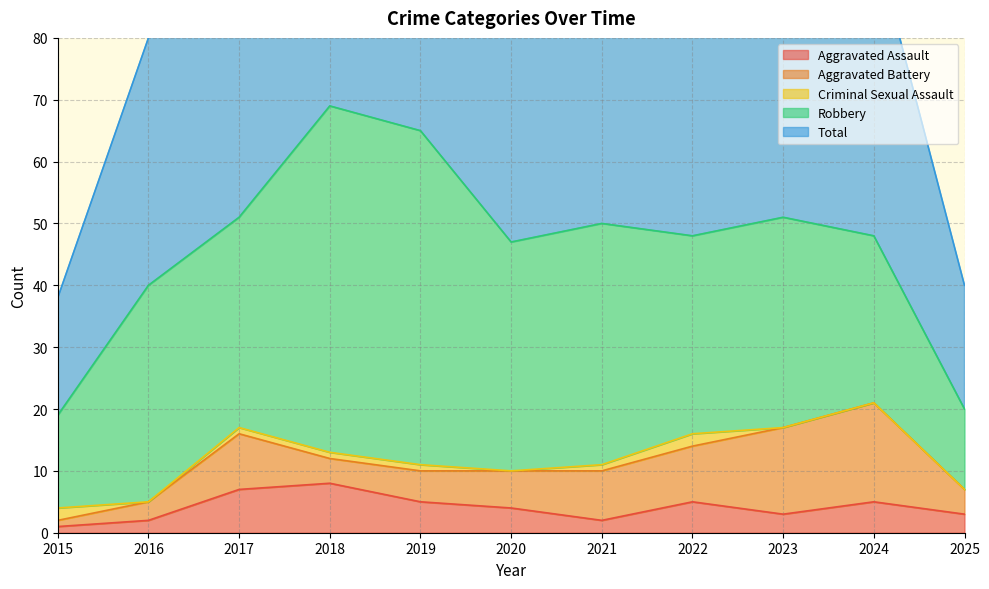

Where is Robbery nearest to the value 34?

2017